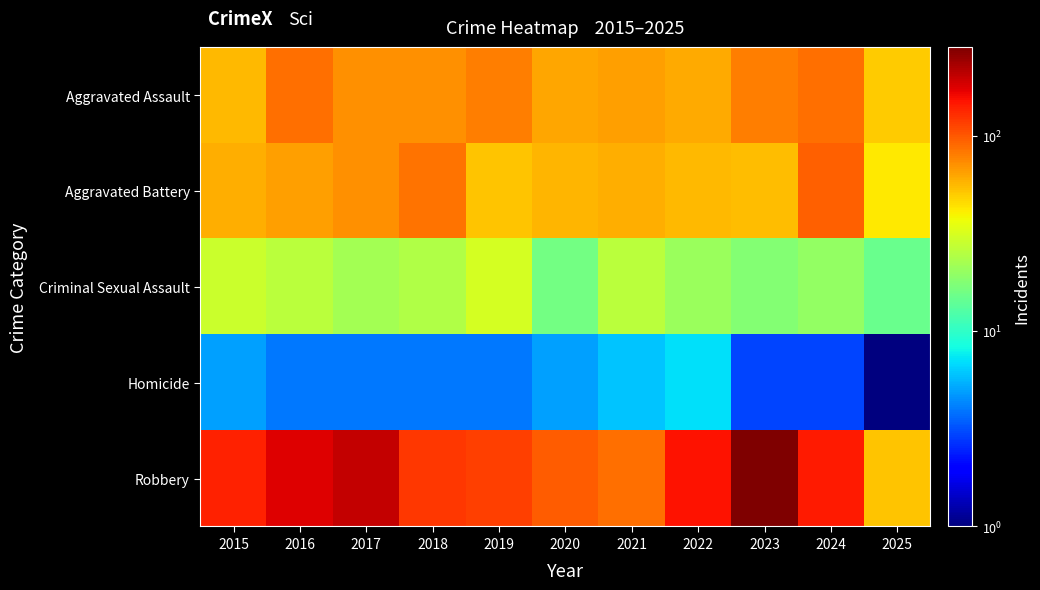

Which series has the largest total across all categories?

Robbery